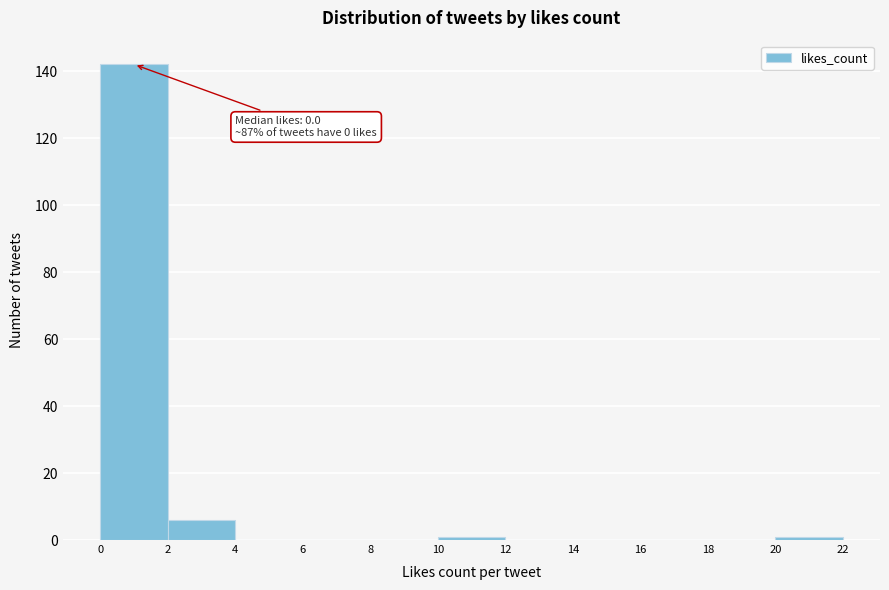

Over which range of the x-axis is the bar tallest?

0 to 2